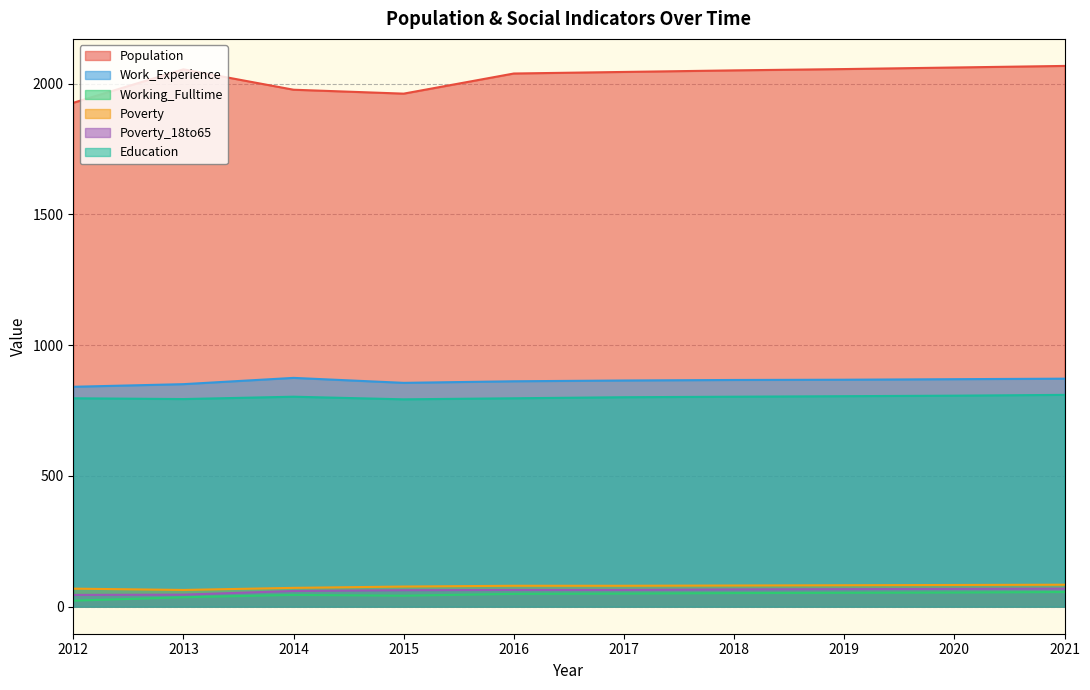

How many values in the Working_Fulltime series are below 50?

5